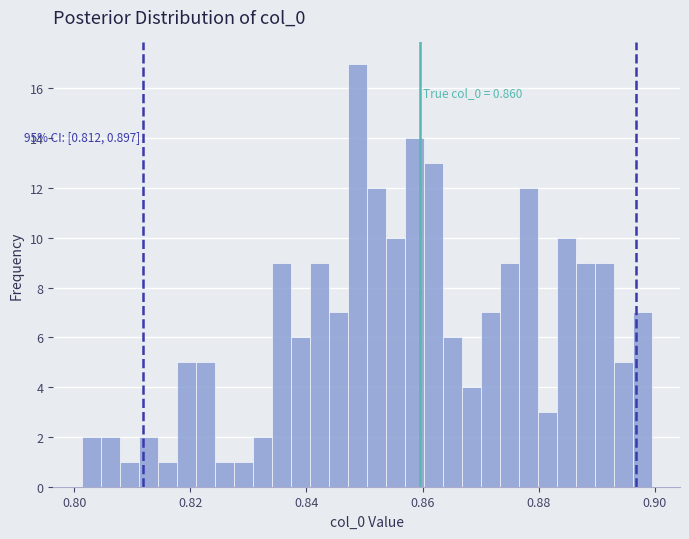

Read against the x-axis, roughly where is the centre of the tallest bar?

0.848